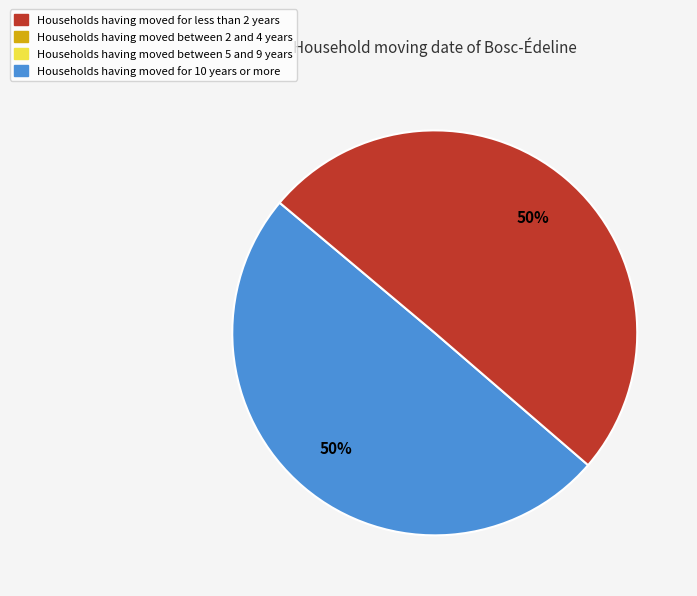

To the nearest percent, what is the average slice percentage?

50%